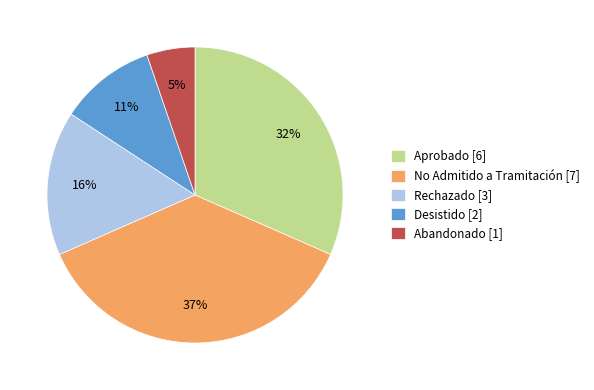

Is there a majority slice in this chart?

No